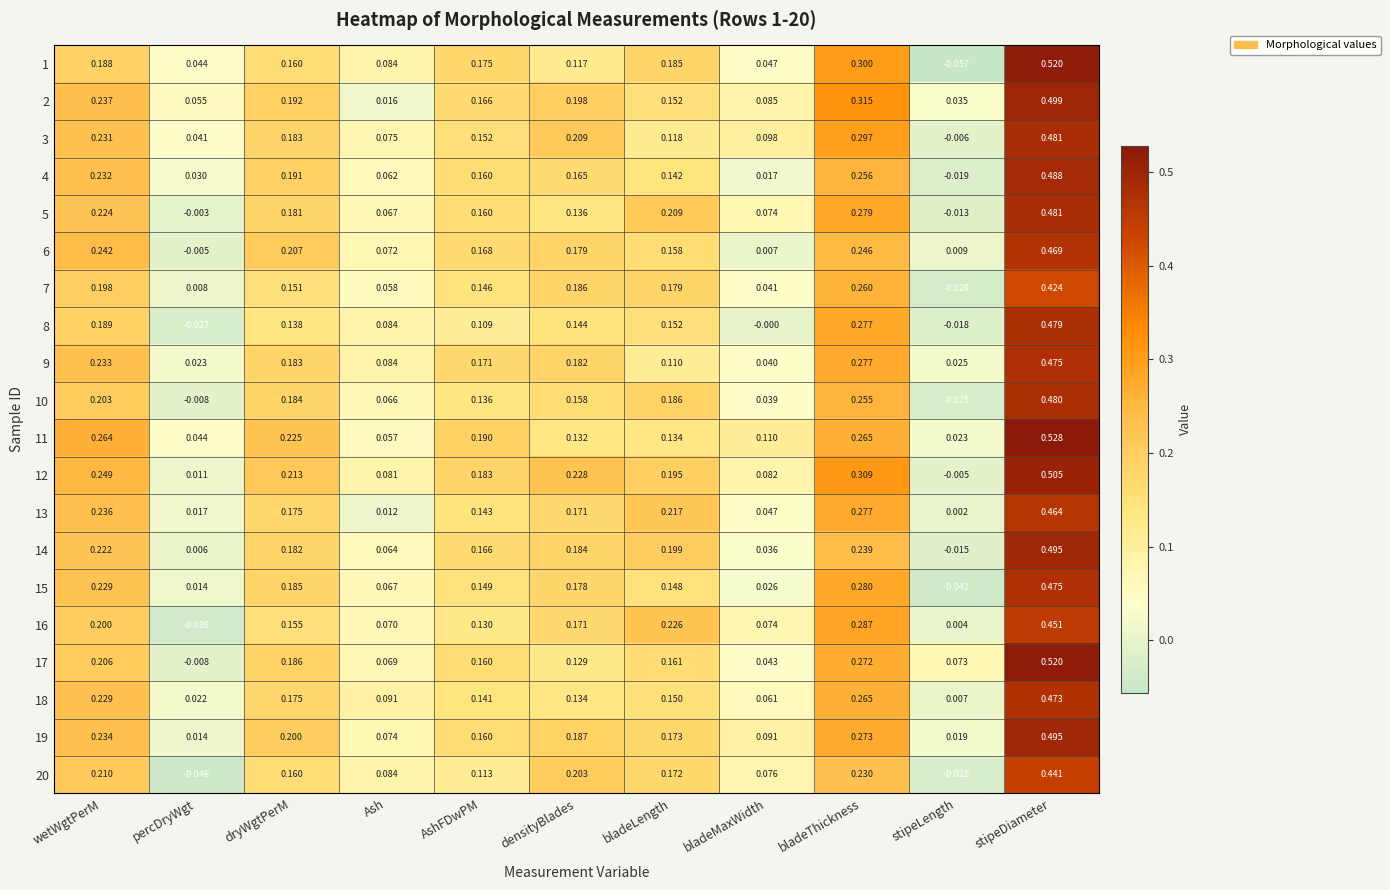

Which category has the highest value across all series?

stipeDiameter